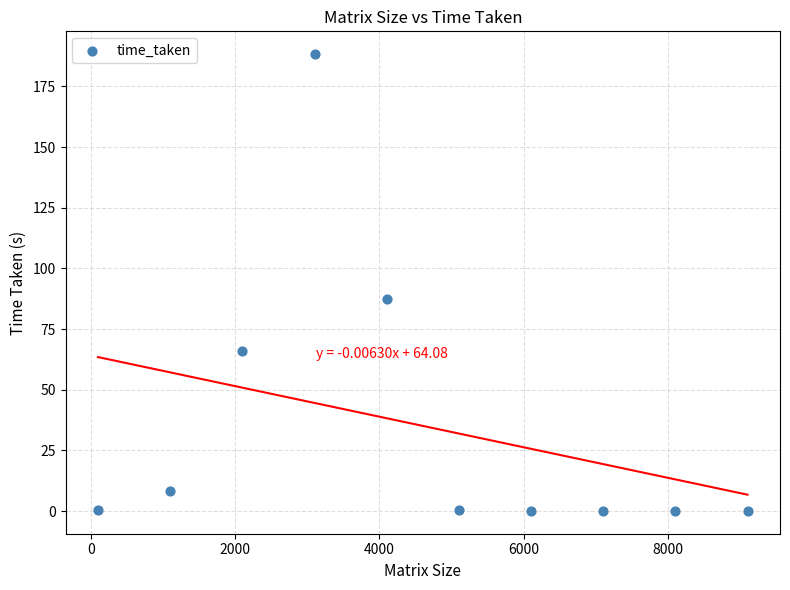

What Y value in the scatter plot is closest to 94?

87.5